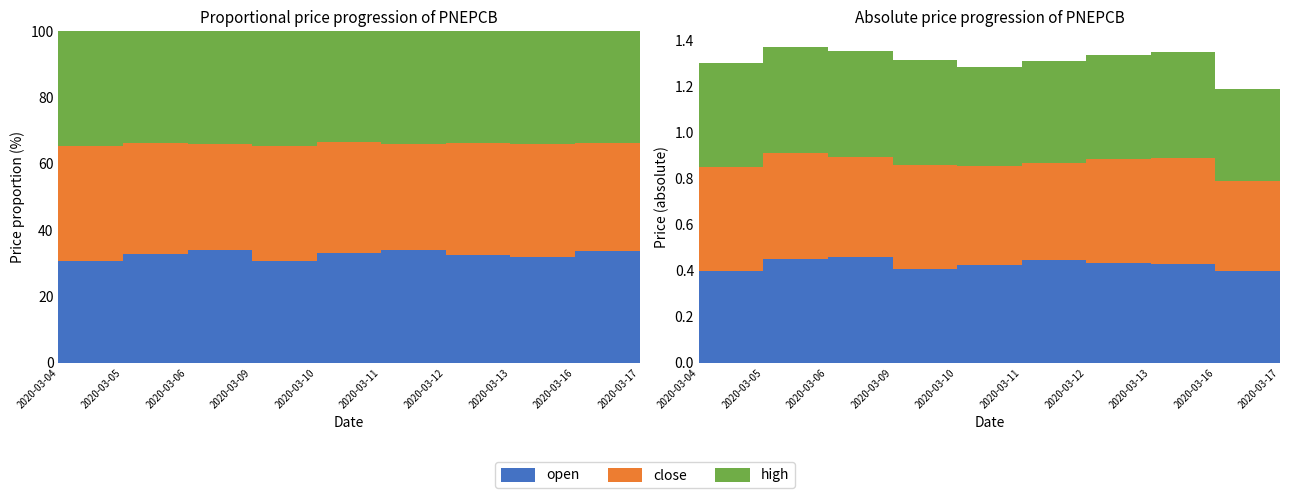

Reading left to right, extract all data points from this chart.

open: 0.4	0.5	0.5	0.4	0.4	0.4	0.4	0.4	0.4	0.4
close: 0.5	0.5	0.4	0.5	0.4	0.4	0.5	0.5	0.4	0.4
high: 0.5	0.5	0.5	0.5	0.4	0.4	0.5	0.5	0.4	0.4